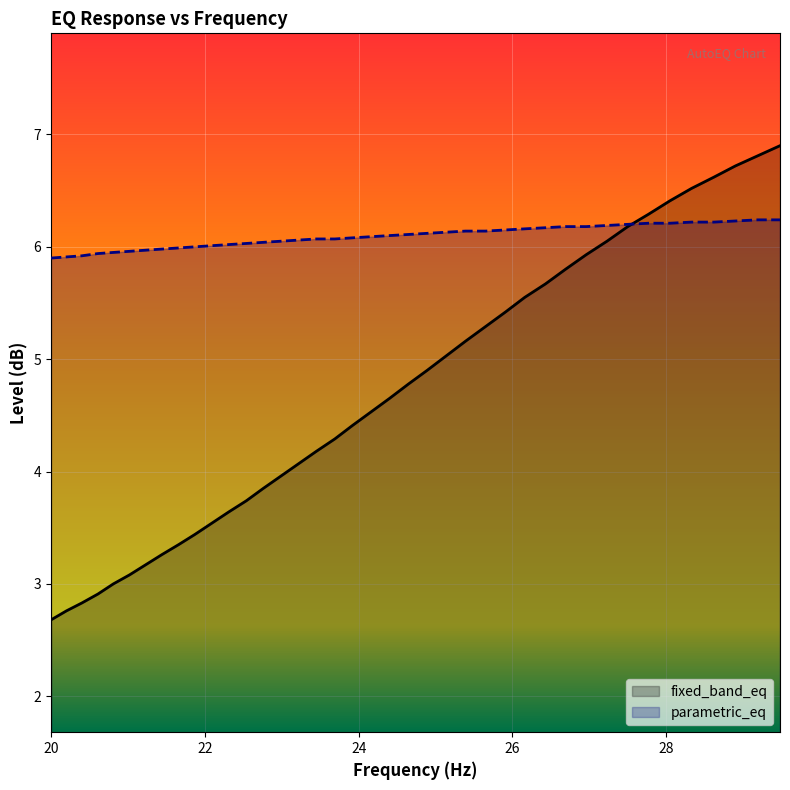

What is the maximum value for fixed_band_eq?

6.9